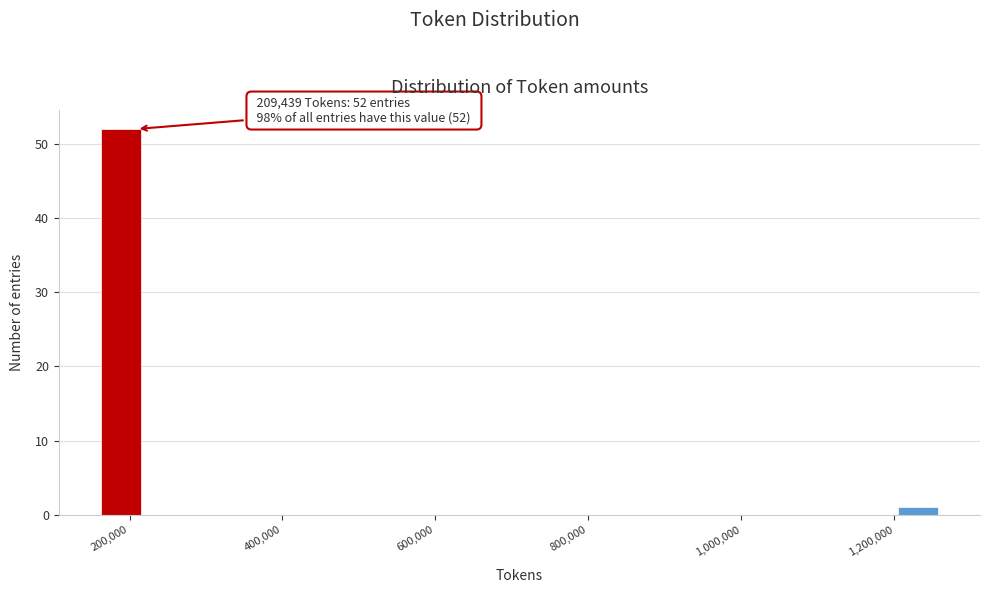

Read against the x-axis, roughly where is the centre of the tallest bar?

180000